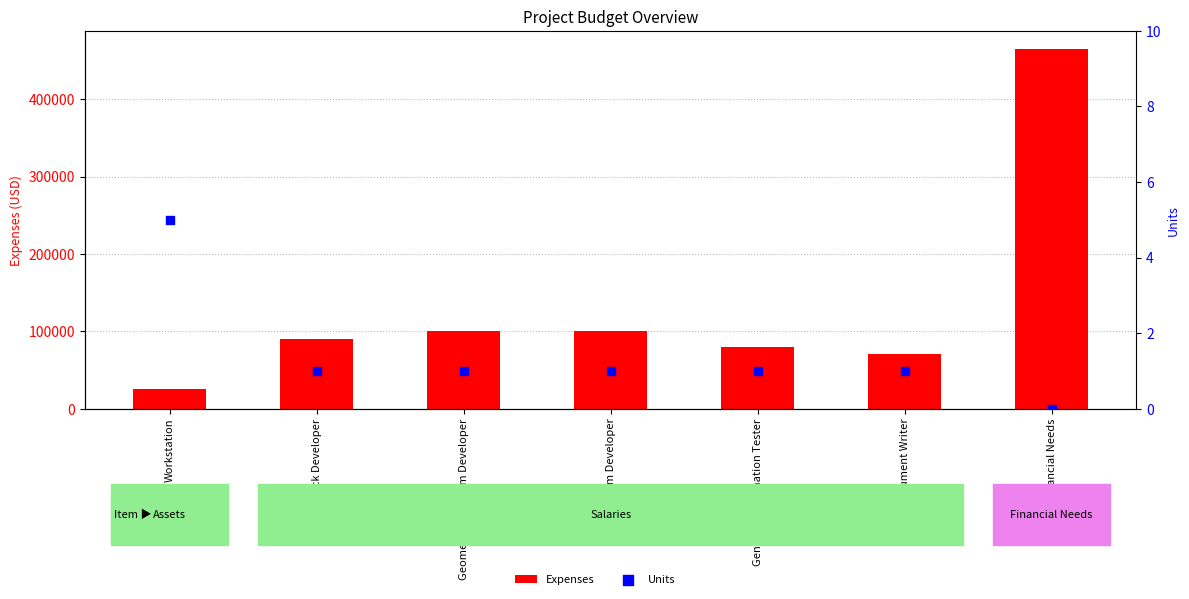

What is the total value across all series at General / Automation Tester?

80001